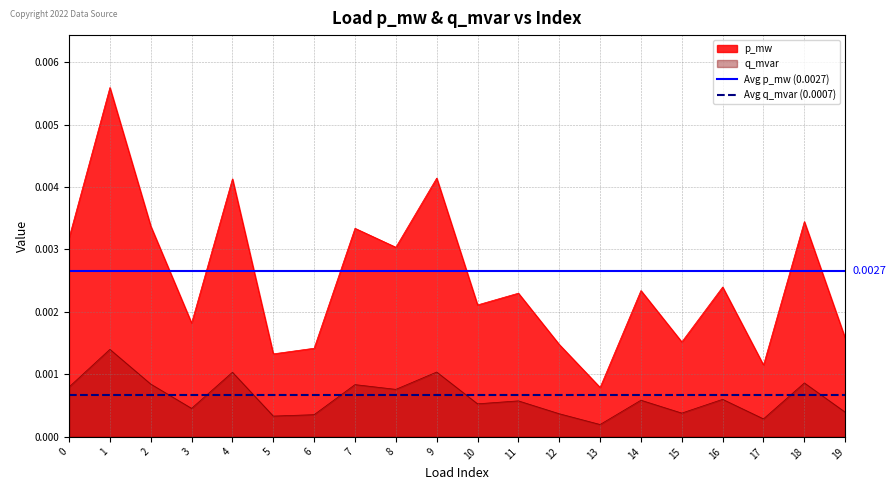

Rank the series by their average value, from lowest to highest.

Avg q_mvar (0.0007), Avg p_mw (0.0027)